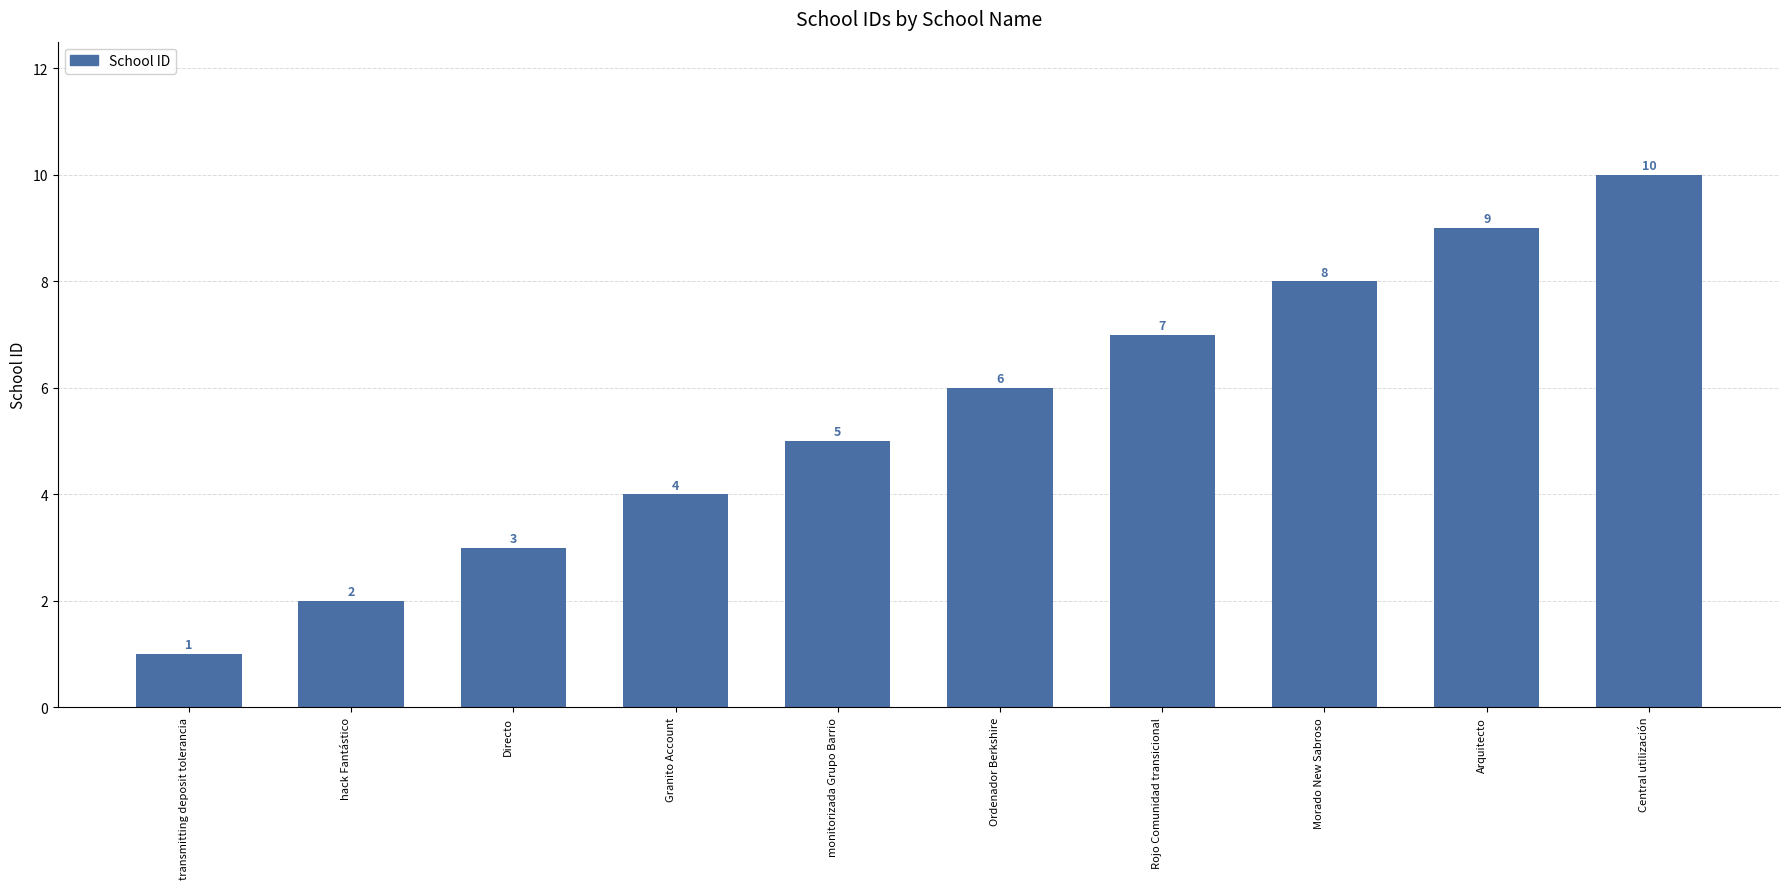

What is the label of the 8th bar from the left?

Morado New Sabroso